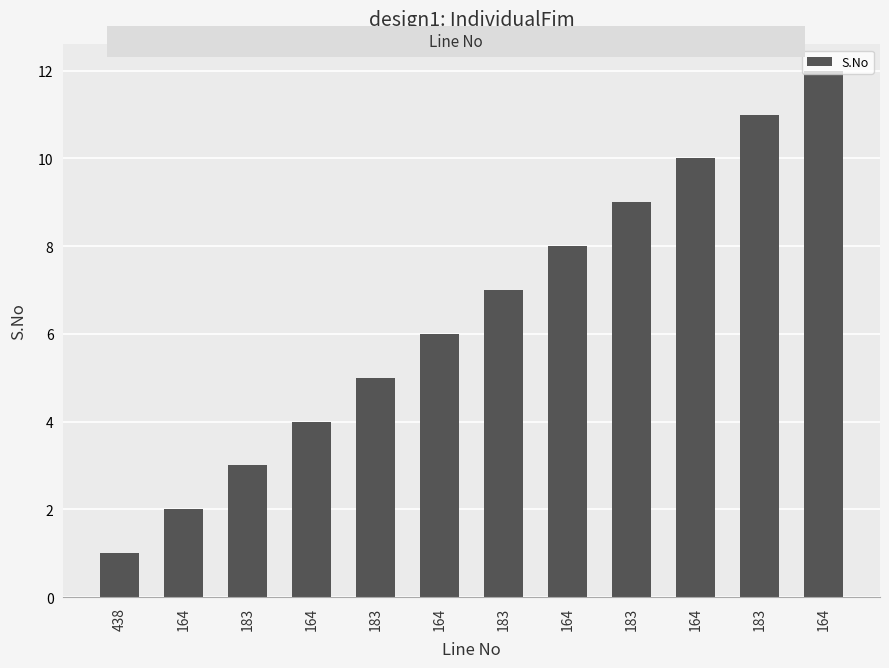

Rank the categories by value from lowest to highest.

438, 164, 183, 164, 183, 164, 183, 164, 183, 164, 183, 164